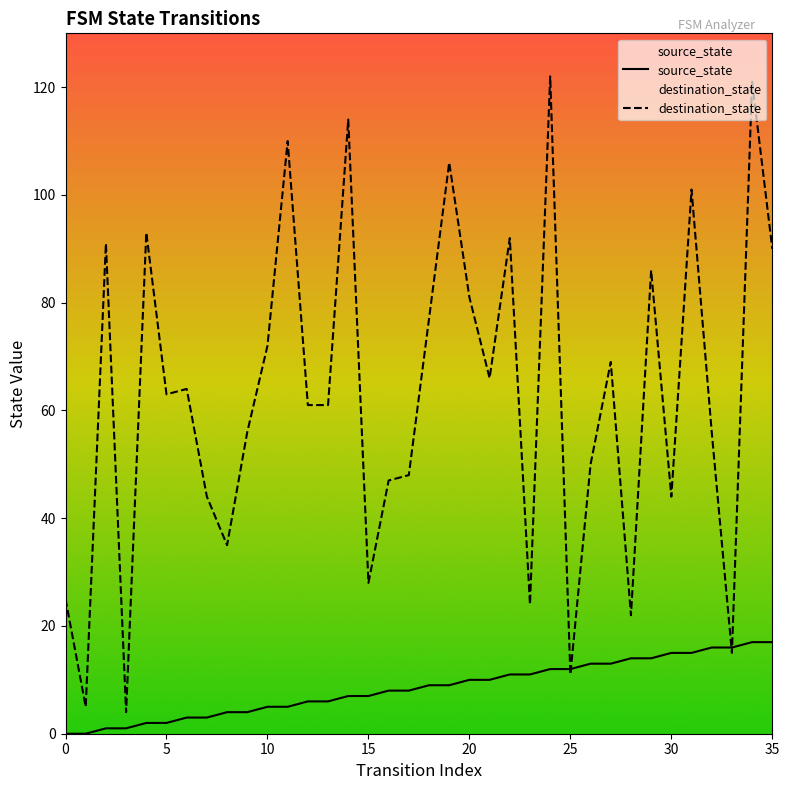

Between 21 and 33, which is larger?

33